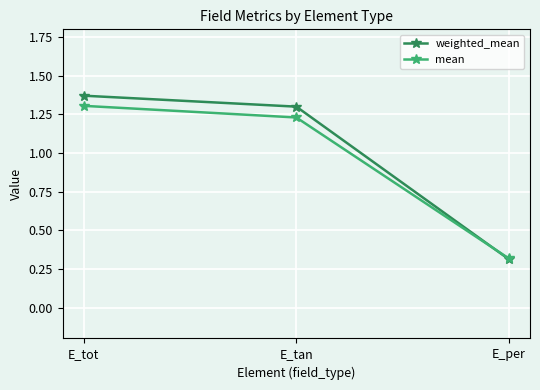

How many lines are shown in the chart?

2